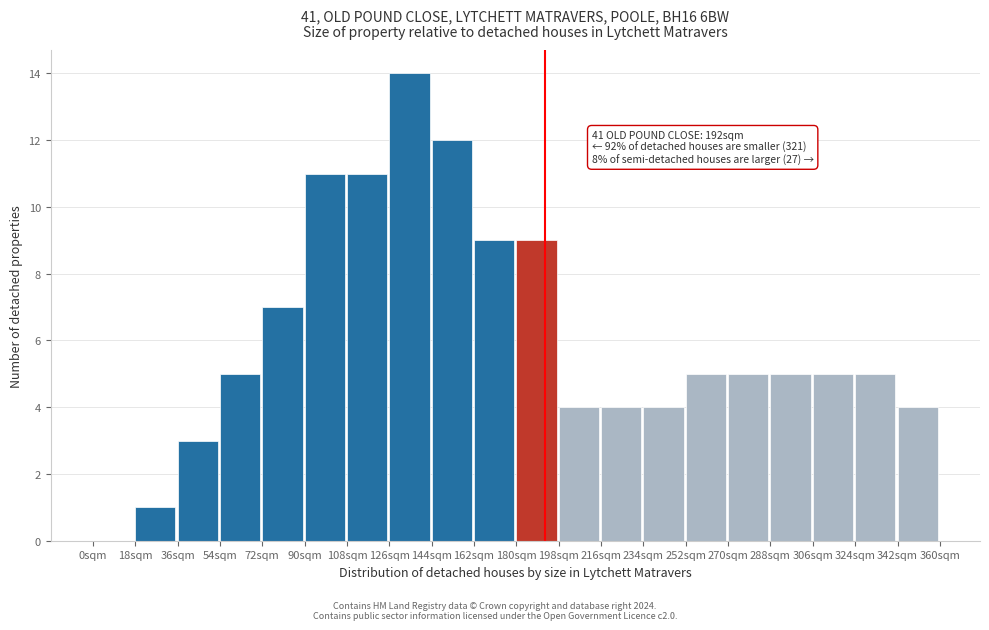

Which range on the x-axis has the tallest bar?

126 to 144